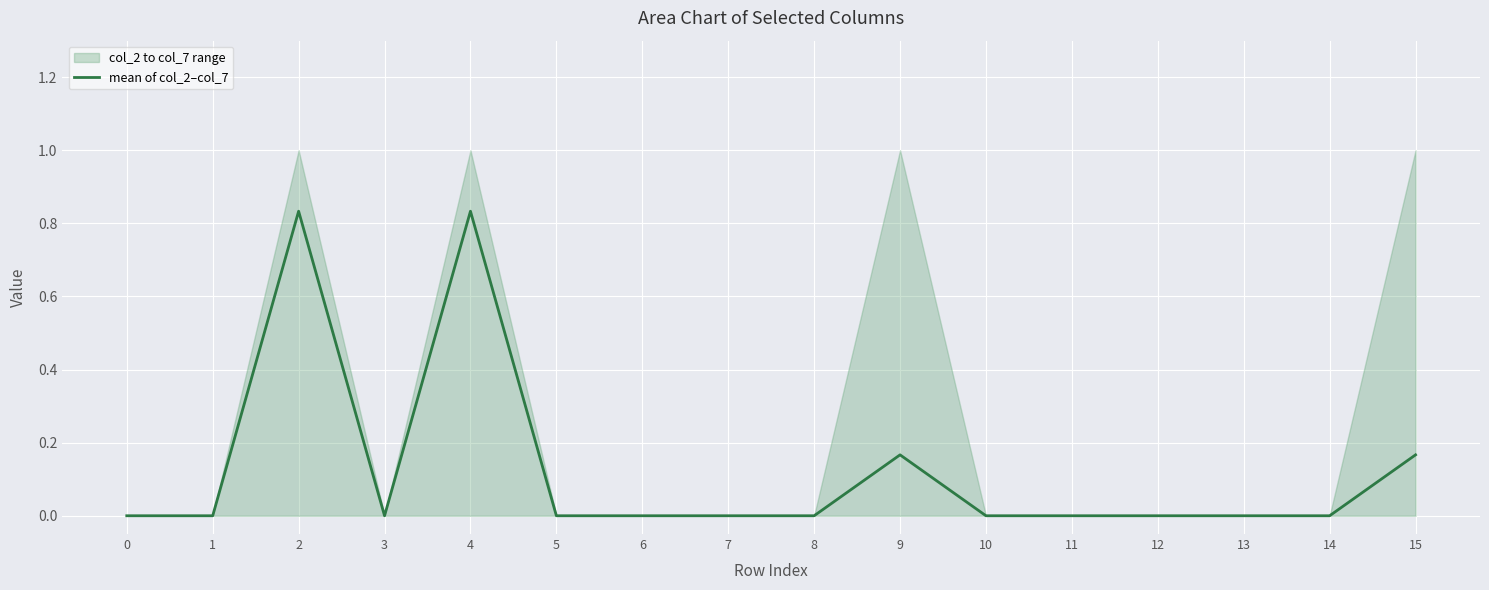

Count the number of categories in the chart.

16